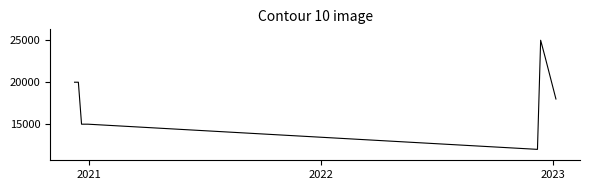

What is the maximum value shown in the chart?

25000